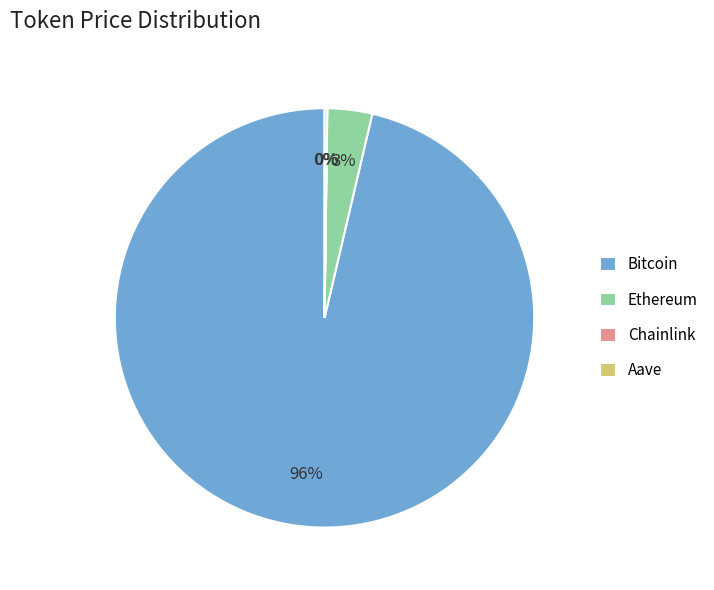

To the nearest percent, what percentage of the pie is Ethereum?

3%